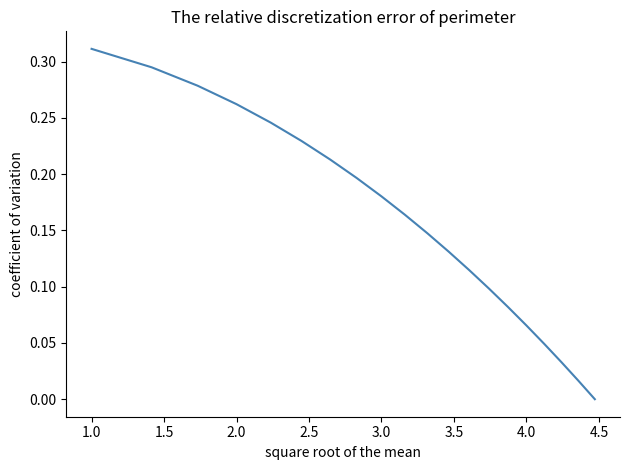

At which category does the chart reach its peak across all series?

1.0